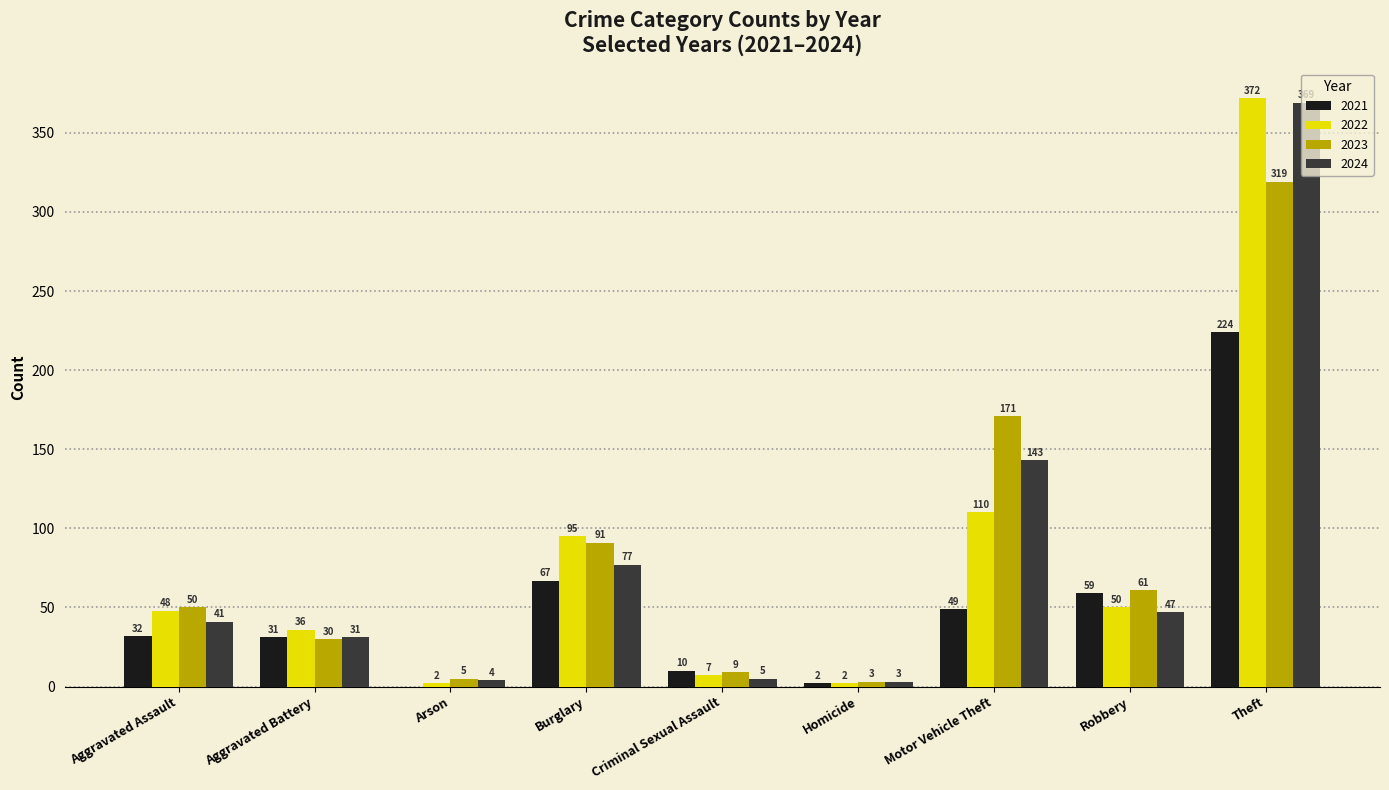

What is the sum of the 2021 values at Arson and Aggravated Battery?

31